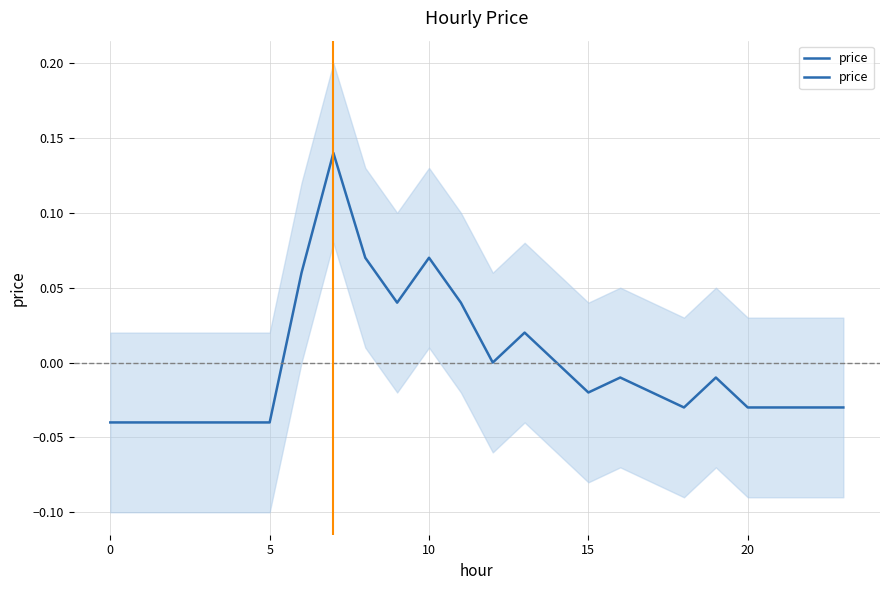

What is the maximum value shown in the chart?

0.1